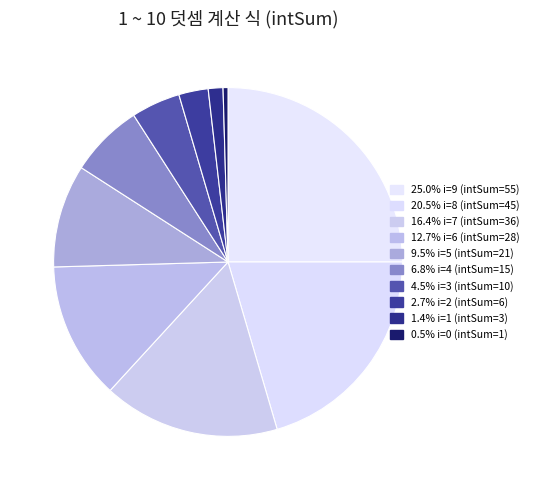

How many slices are in this pie chart?

10